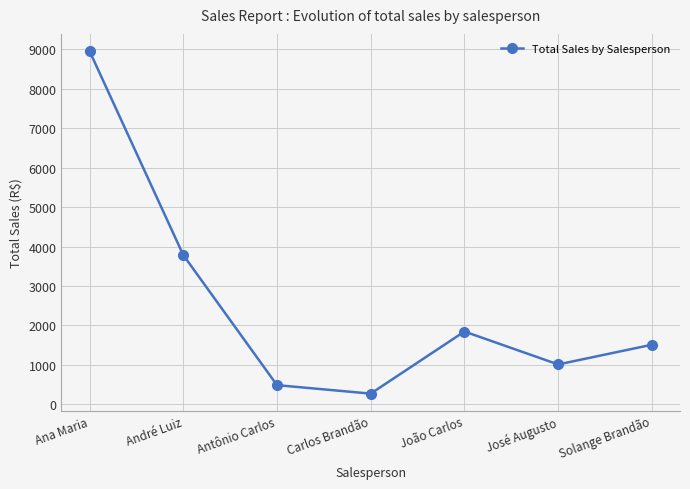

At which category does the data reach its first local peak?

João Carlos